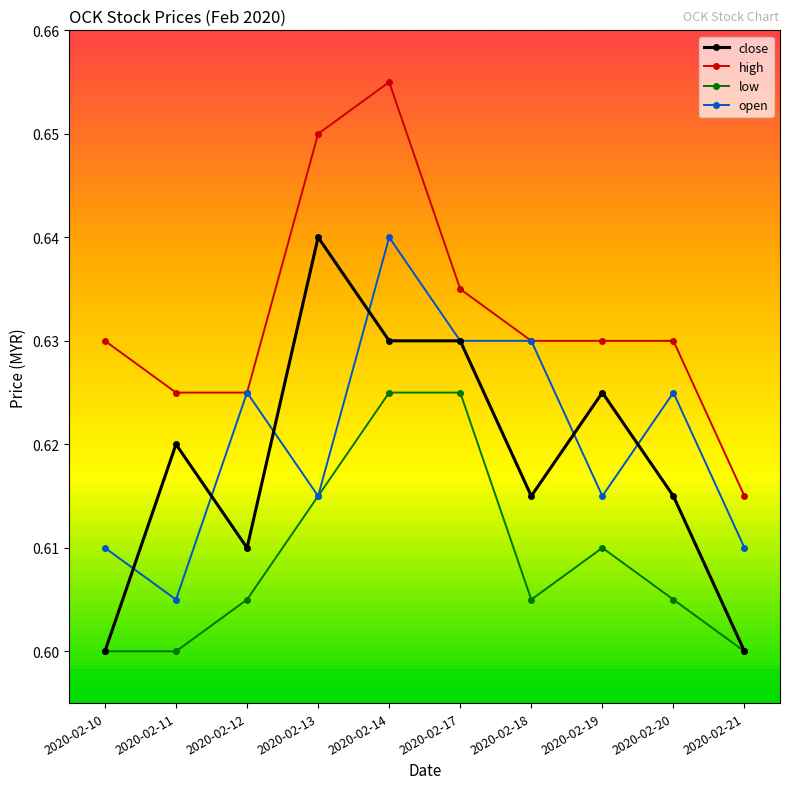

Count the number of data series in this chart.

4